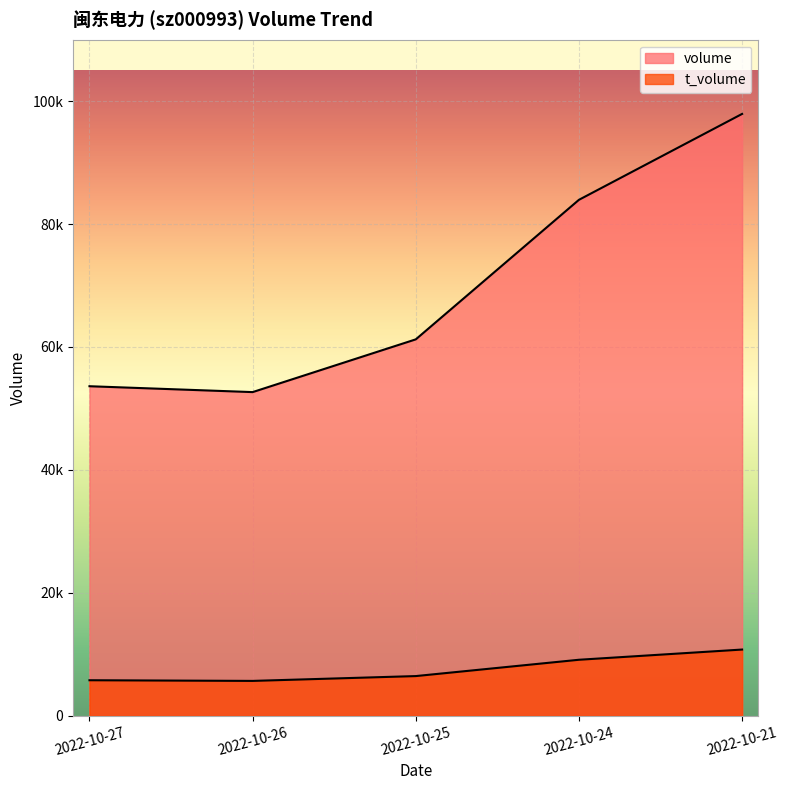

What is the difference between the highest and lowest values at 2022-10-27?

47843